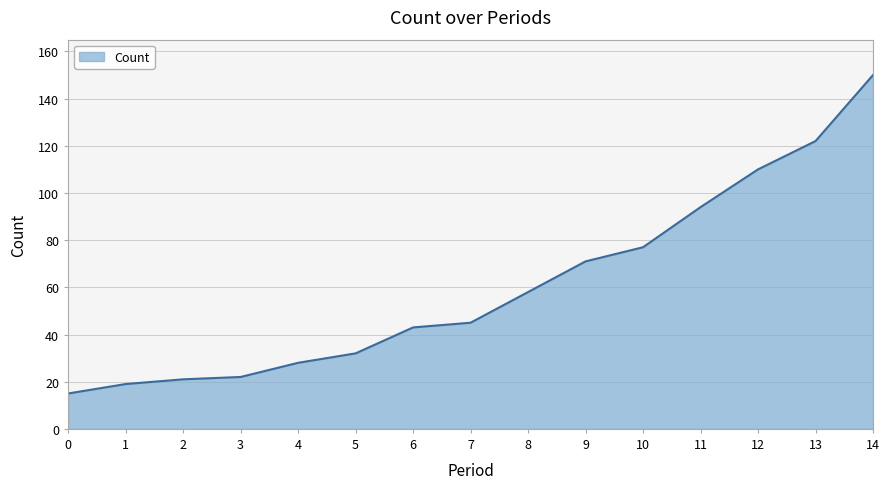

Is it true that the value at 9 is 71?

True